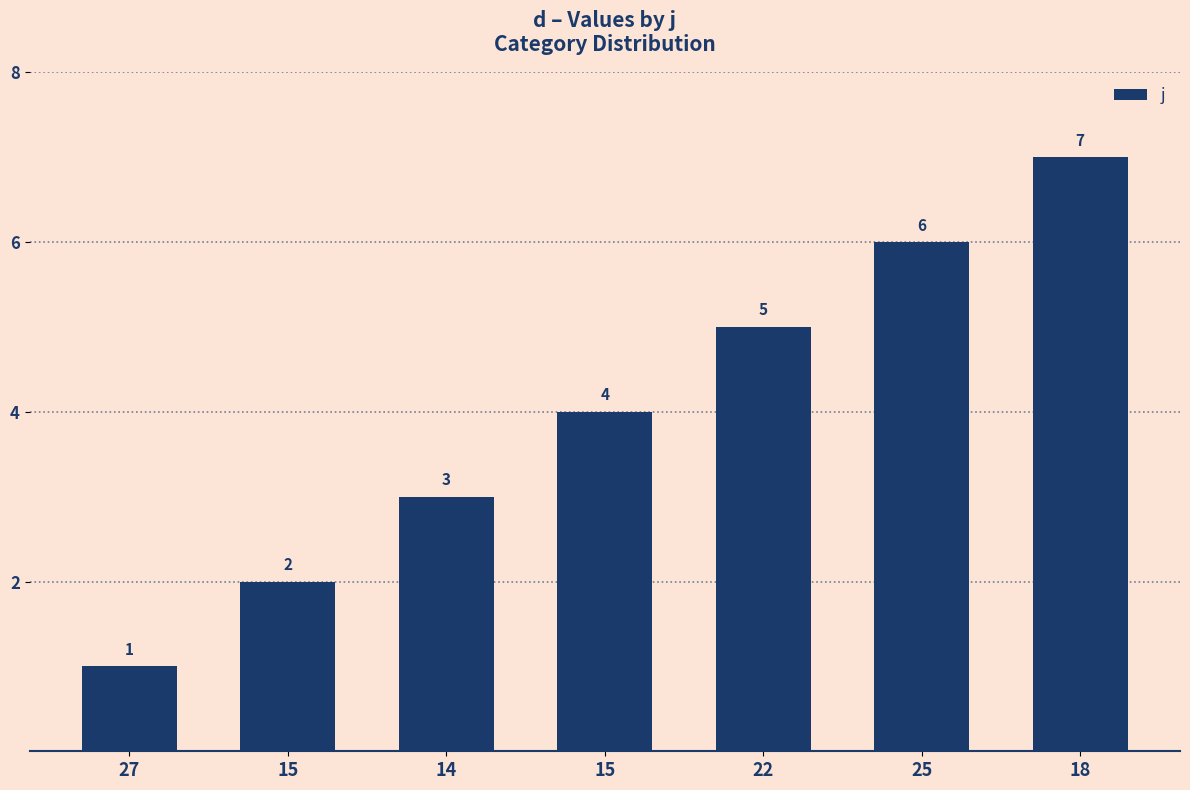

How many data points are less than 4?

3